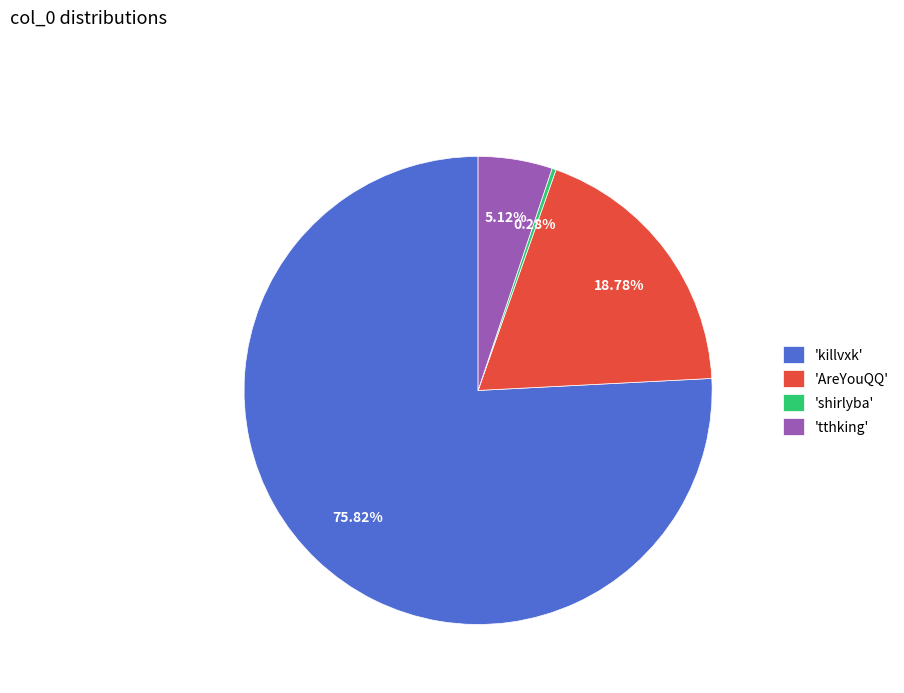

Between 'AreYouQQ' and 'killvxk', which is larger?

'killvxk'